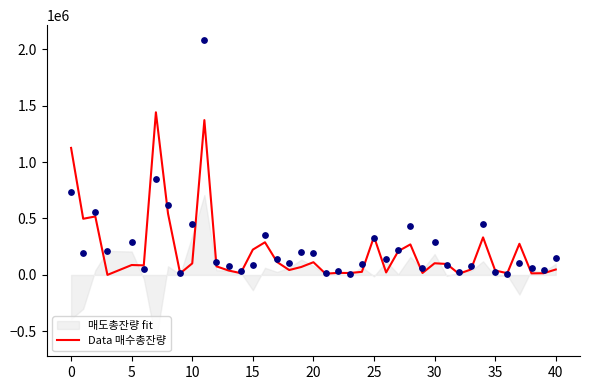

Is the value of 매도총잔량 at 18 greater than the value of Data cases at 18?

No